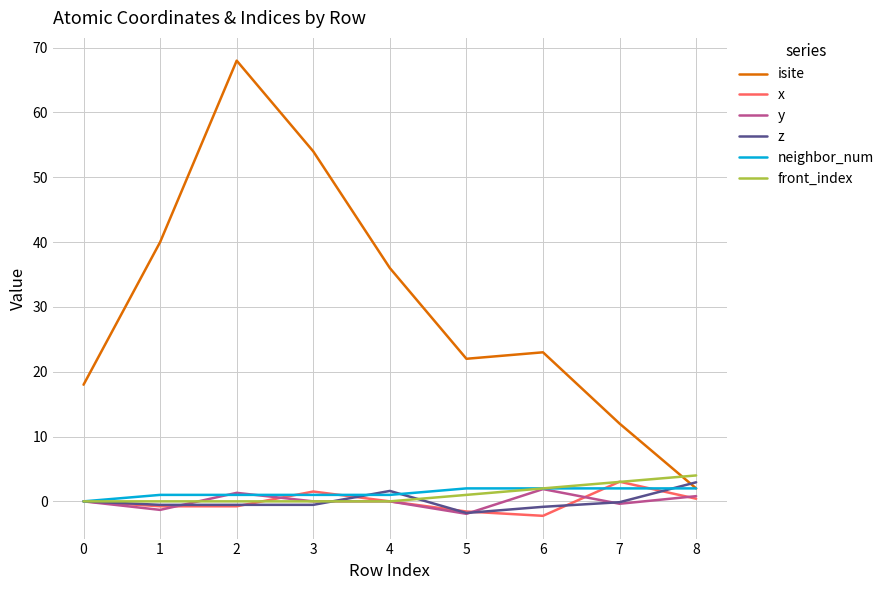

What is the lowest value of the y series?

-1.9